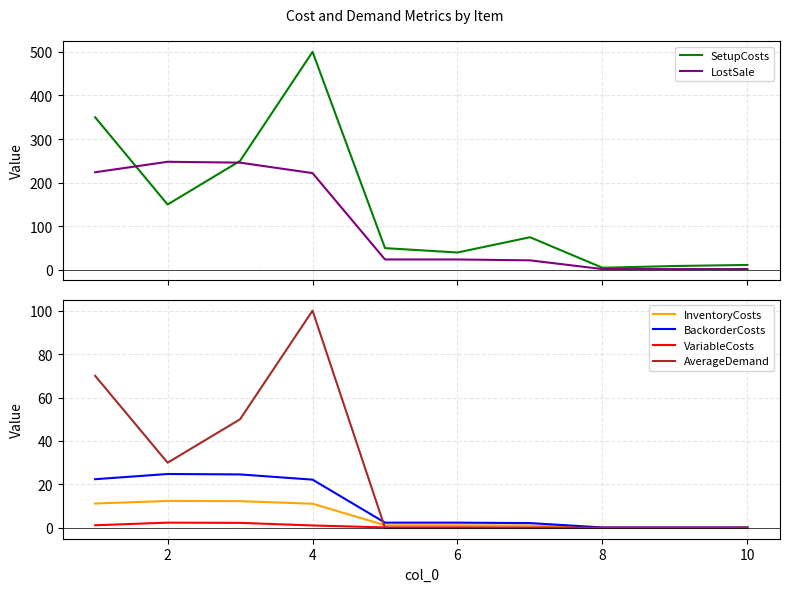

What is the highest value of the InventoryCosts series?

12.4